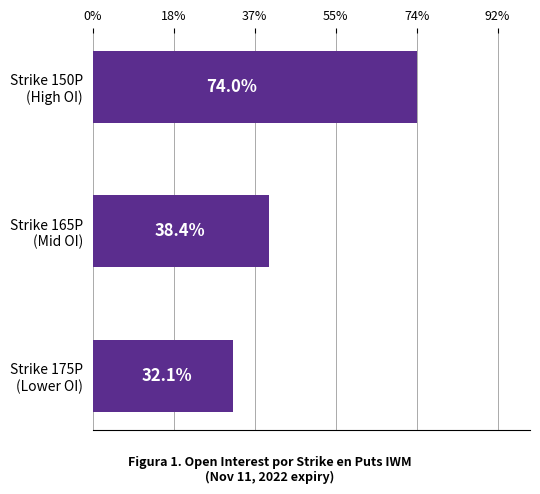

Are the bars horizontal?

Yes